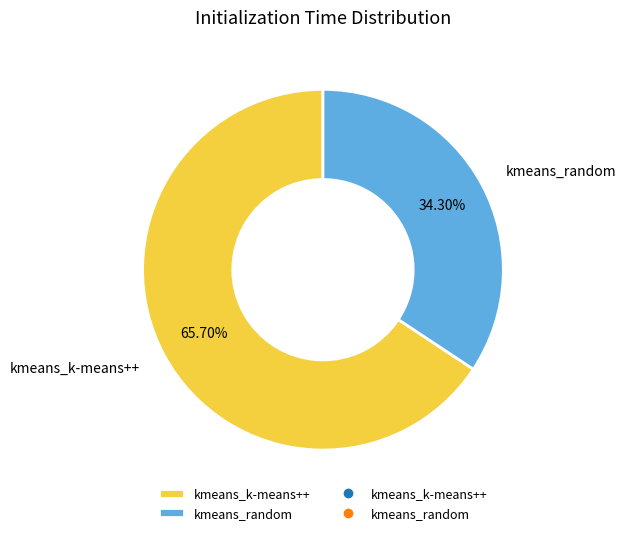

How much of the chart is everything except kmeans_k-means++?

34.3%